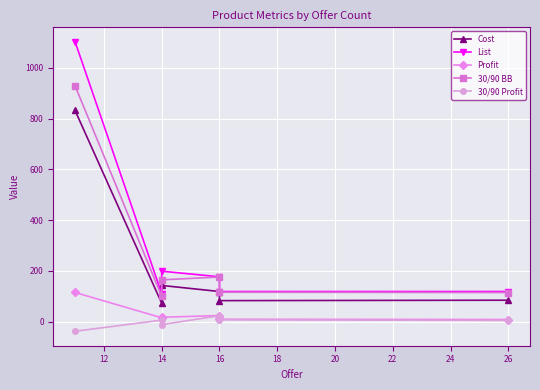

What is the greatest value displayed?

1102.5